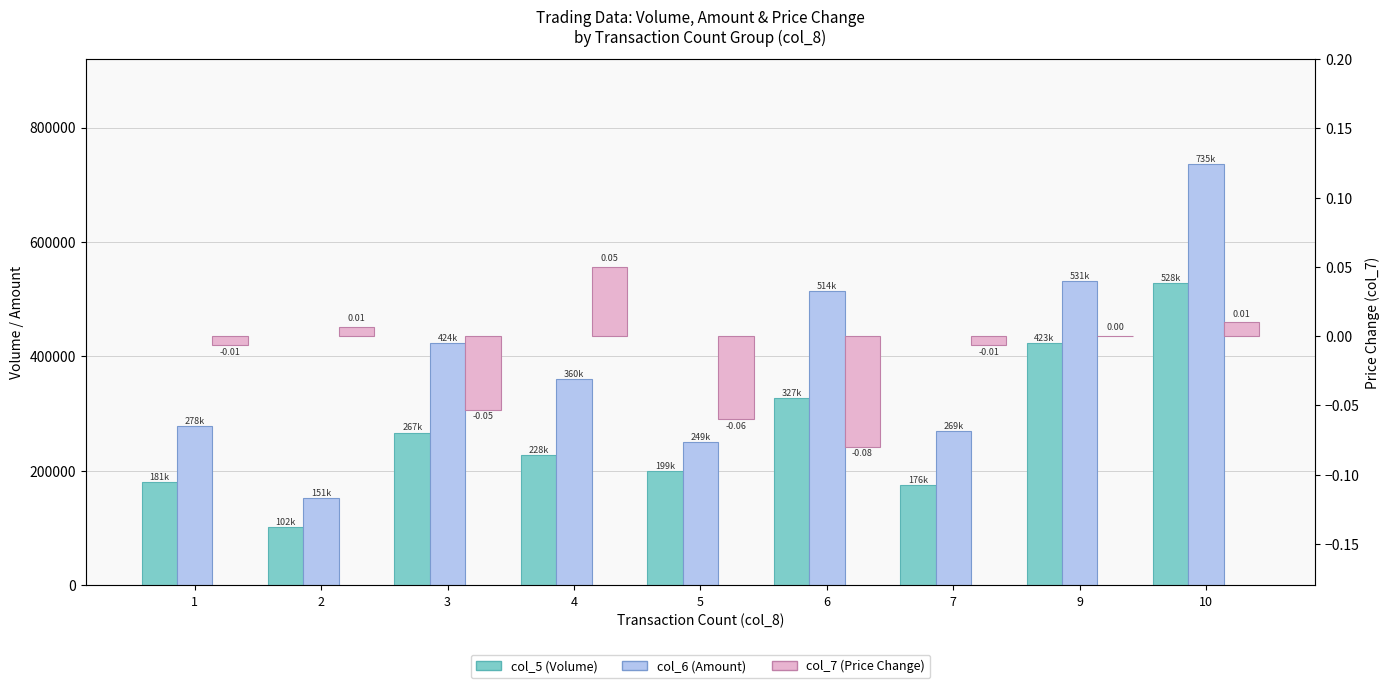

What are all the series names shown in the legend?

col_5 (Volume), col_6 (Amount), col_7 (Price Change)